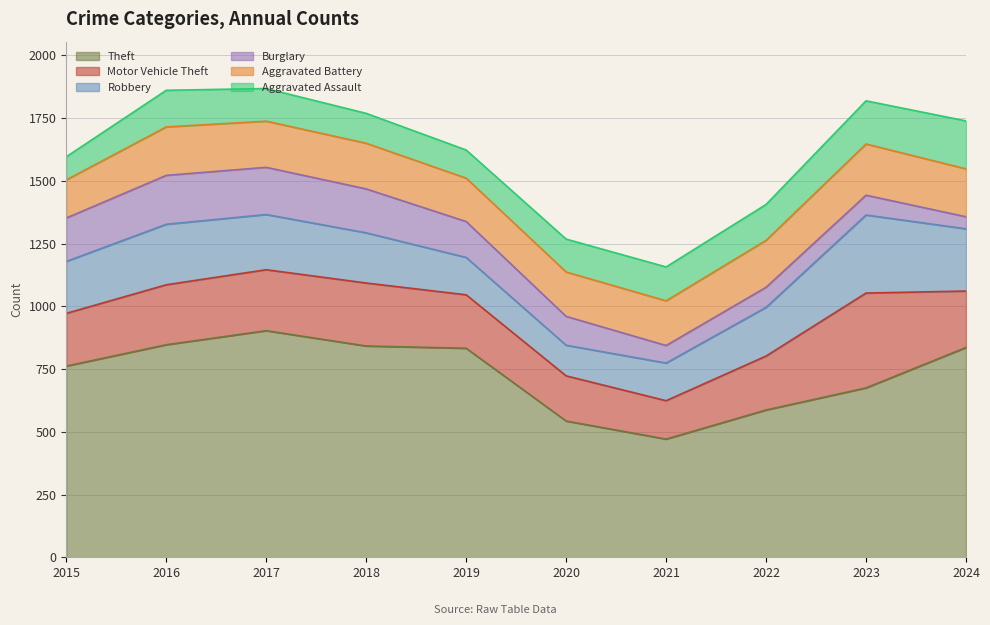

How many interior local peaks does the Aggravated Assault series have?

1